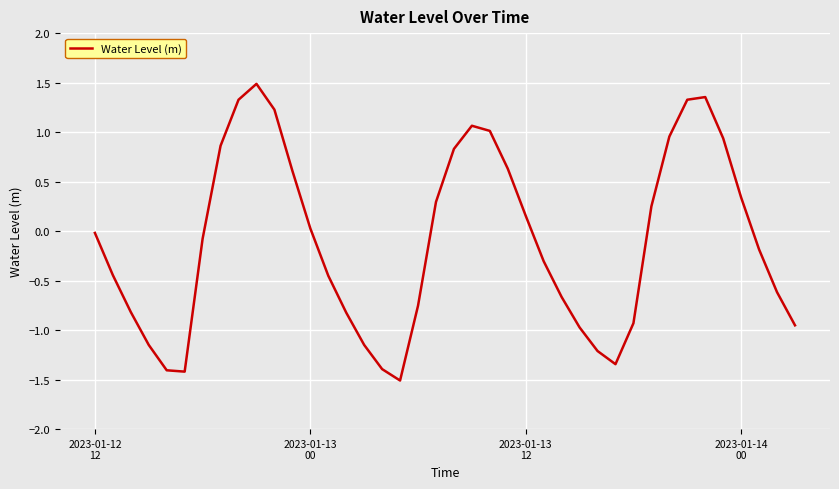

What is the maximum value shown in the chart?

1.5